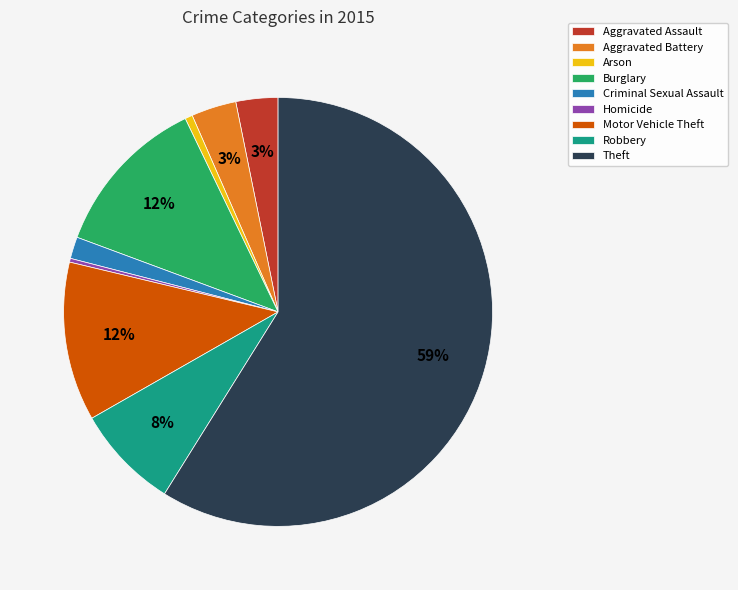

Which slice represents more than half of the pie?

Theft